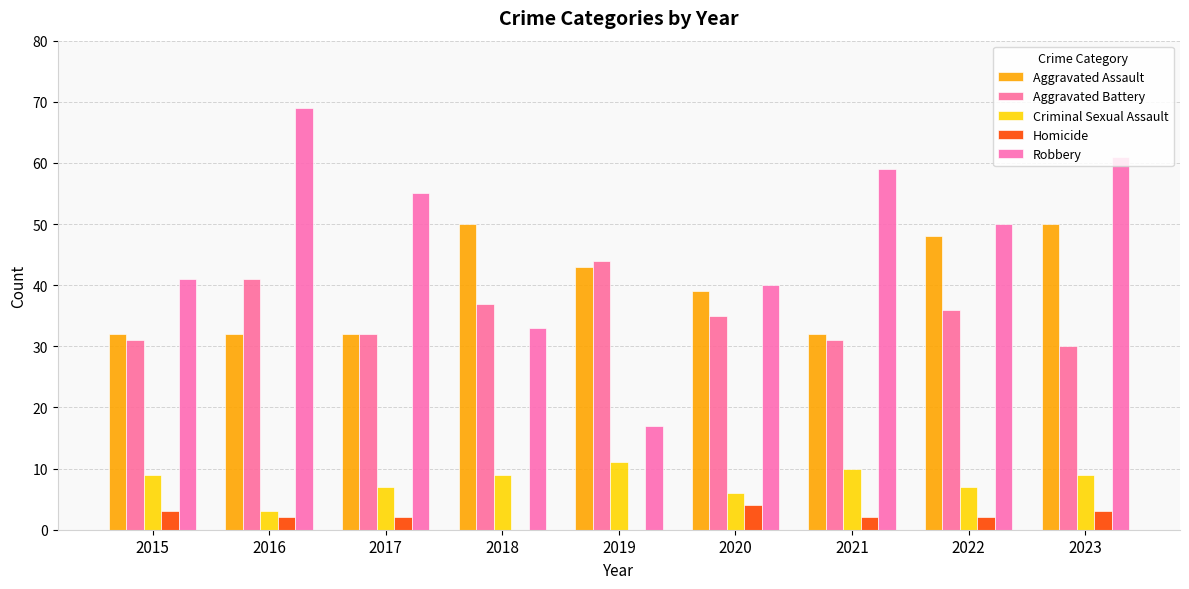

Is it true that Criminal Sexual Assault equals 9 at 2018?

True